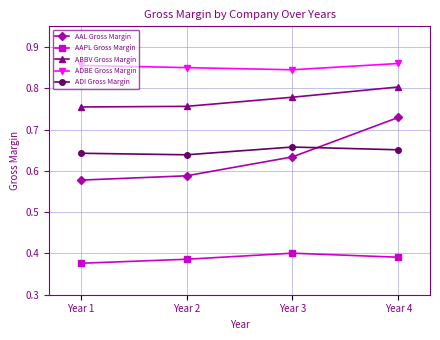

True or false: AAPL Gross Margin and AAL Gross Margin cross at least once.

False